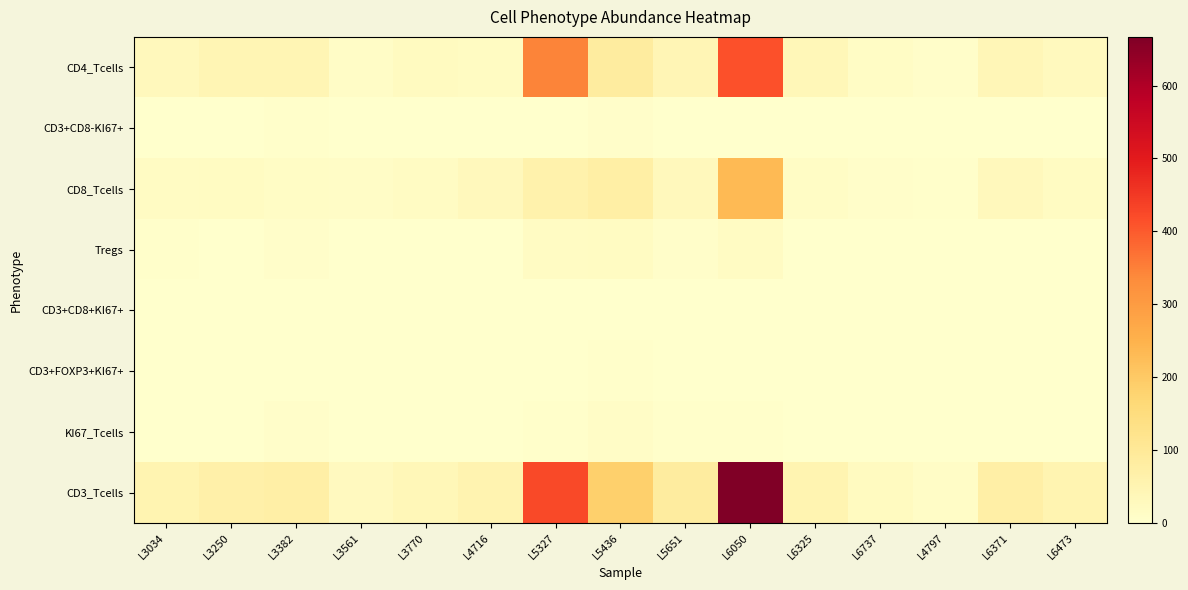

Which series has the largest total across all categories?

CD3_Tcells